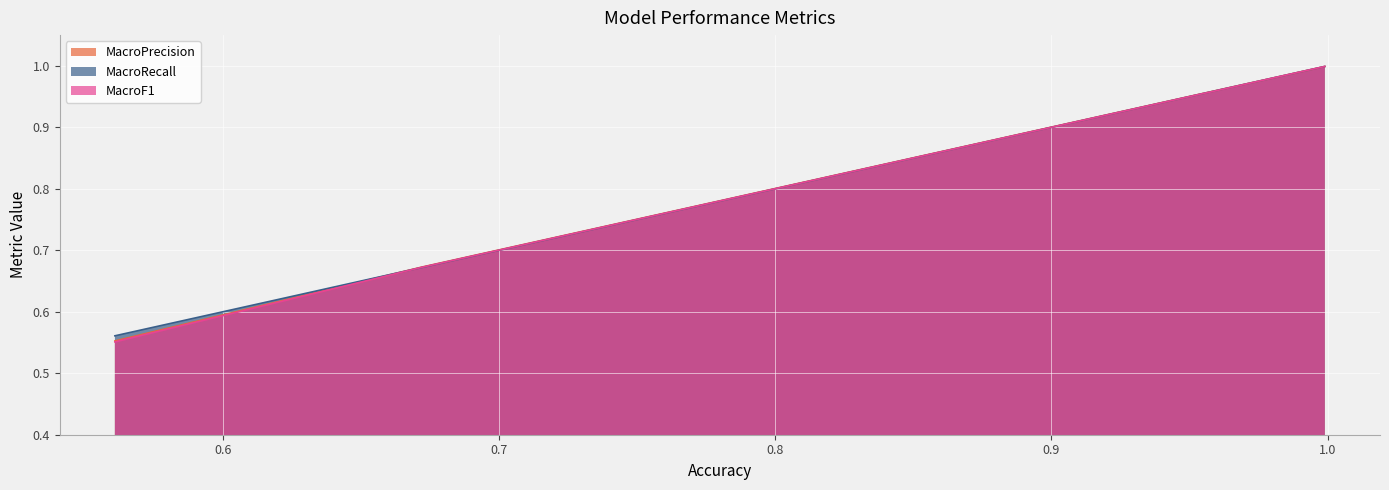

Rank the series by their average value, from lowest to highest.

MacroF1, MacroPrecision, MacroRecall